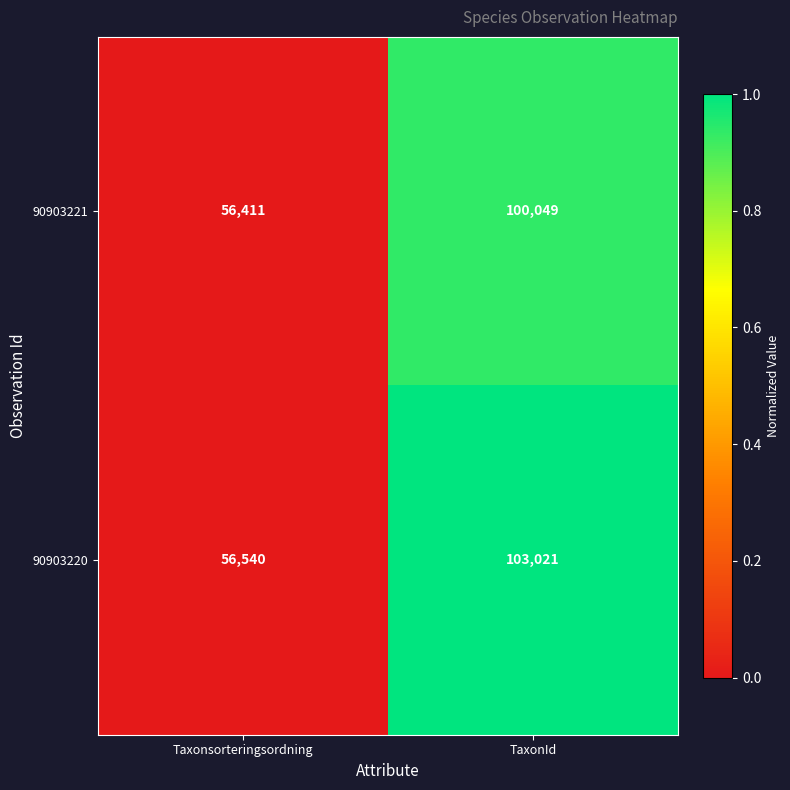

Which label corresponds to the largest value in the chart?

TaxonId